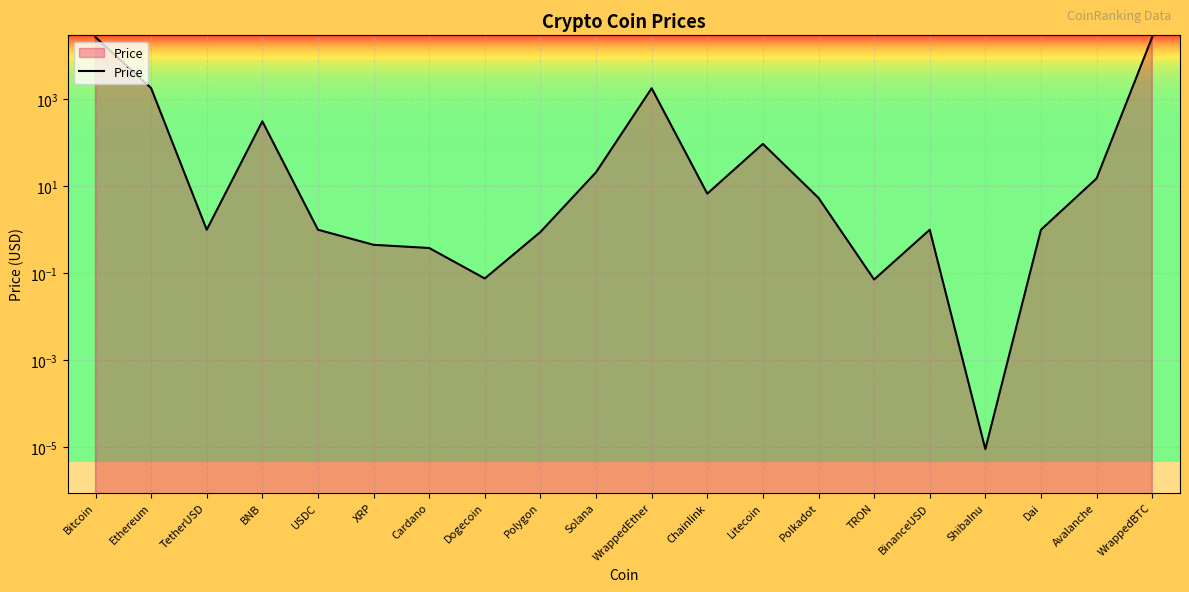

What is the sum of all values?

58757.7